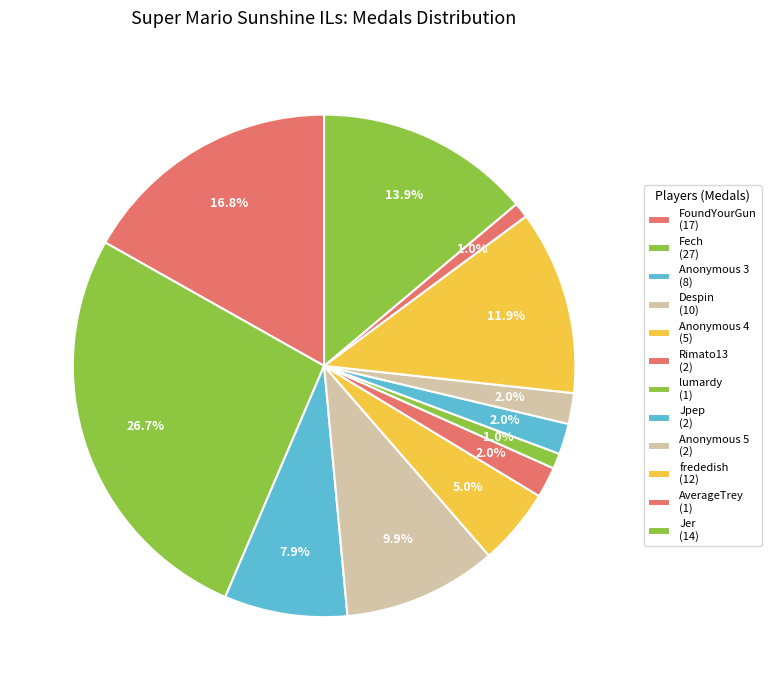

Does AverageTrey account for over 50% of the chart?

No